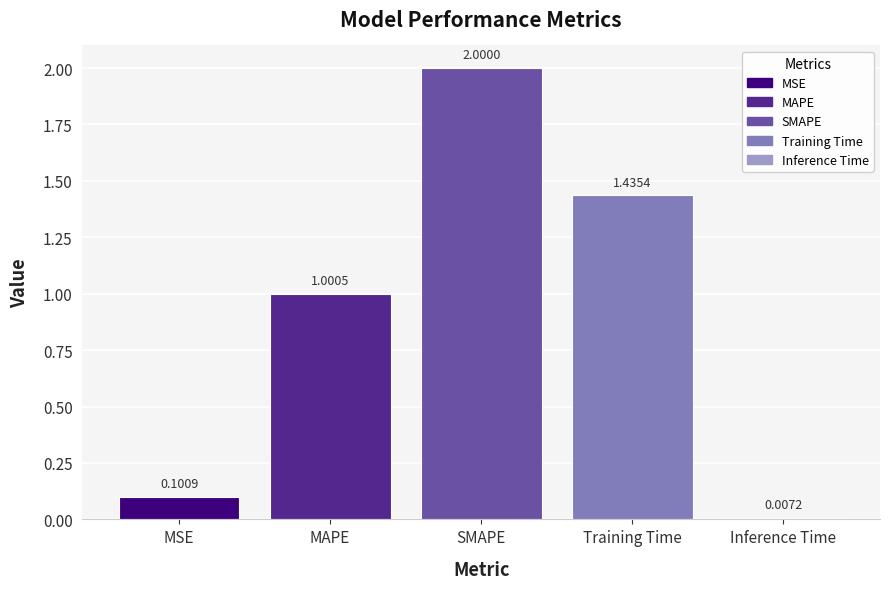

What is the average value?

0.9